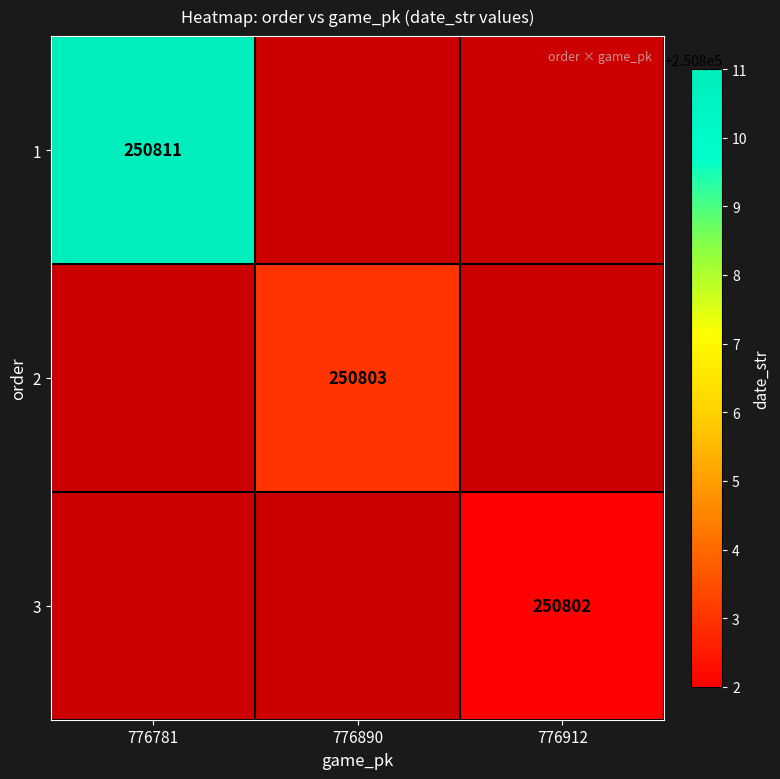

True or false: 1 has a value of 403772 at 776781.

False